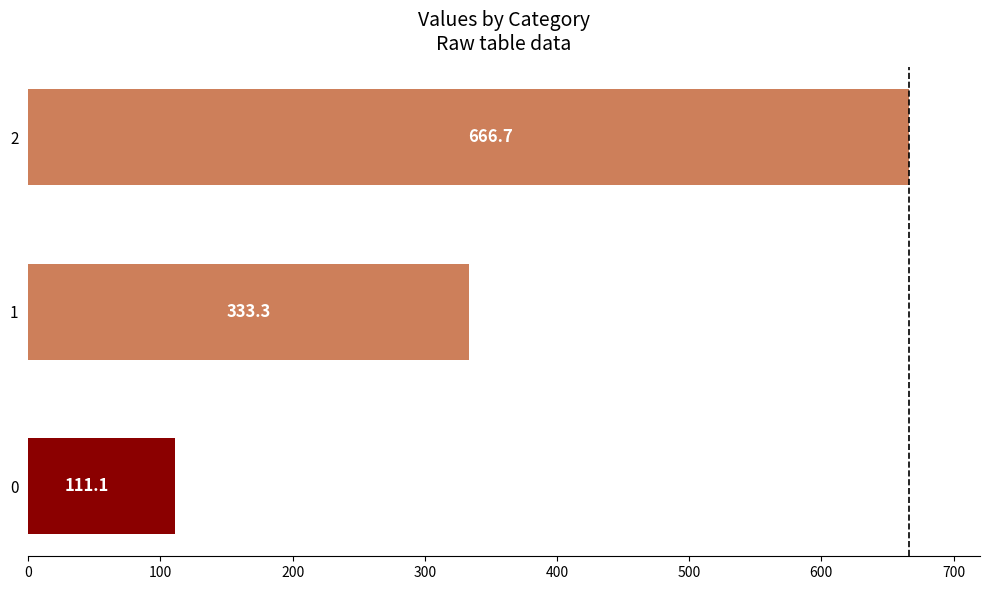

What is the difference between the maximum and minimum values?

555.6